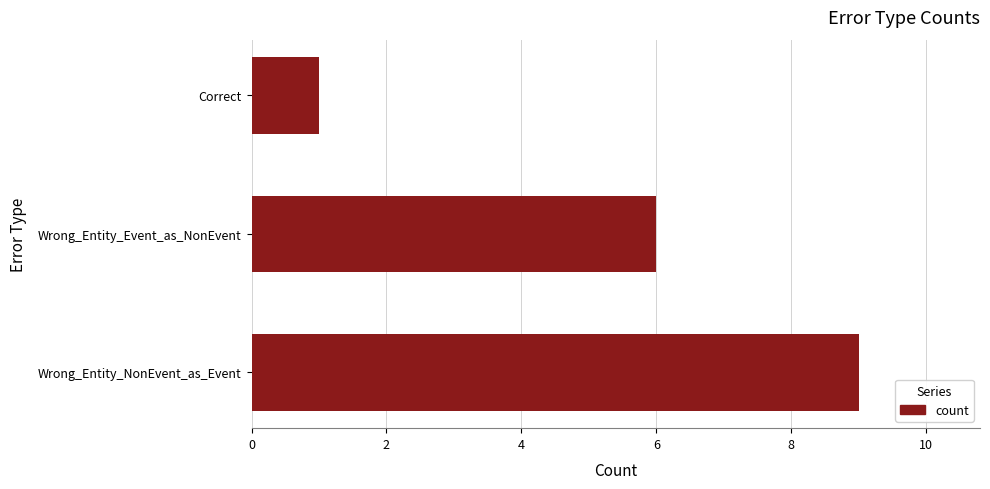

Reading top to bottom, what are all the values shown in this chart?

1	6	9